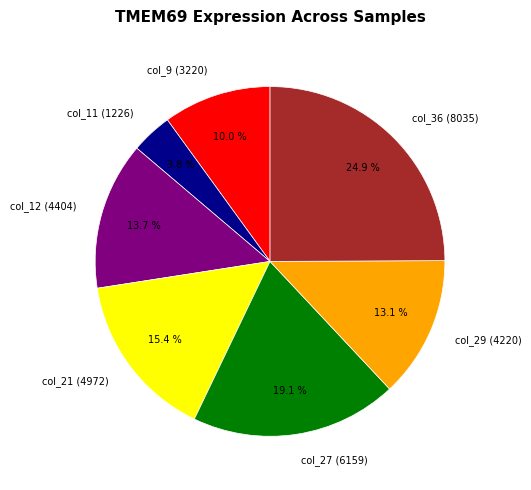

How many slices are in this pie chart?

7